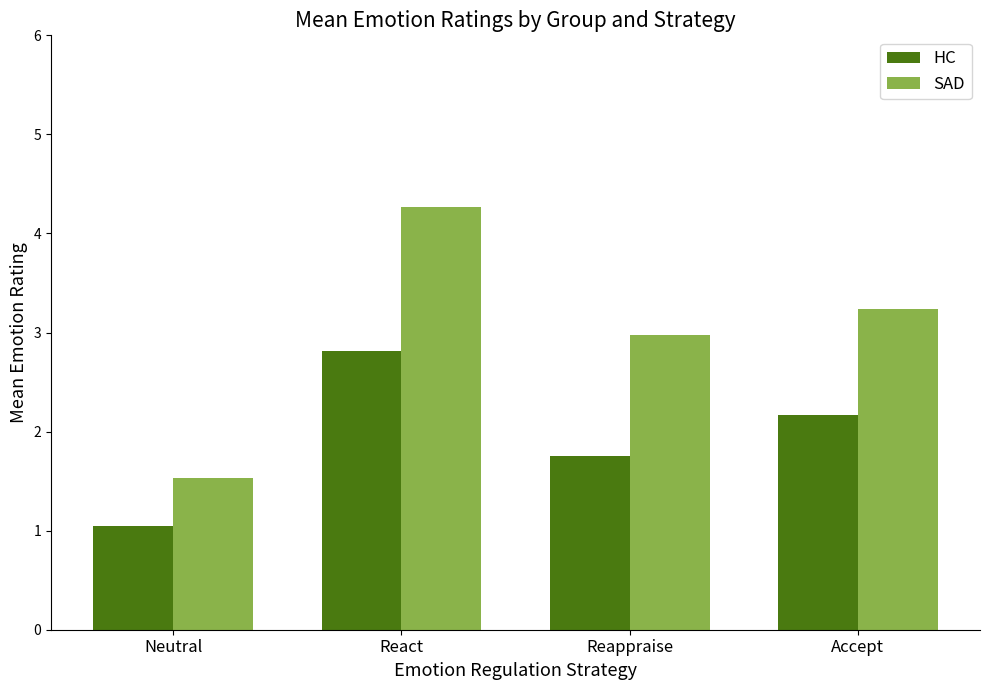

What is the total value across all series at Neutral?

2.6